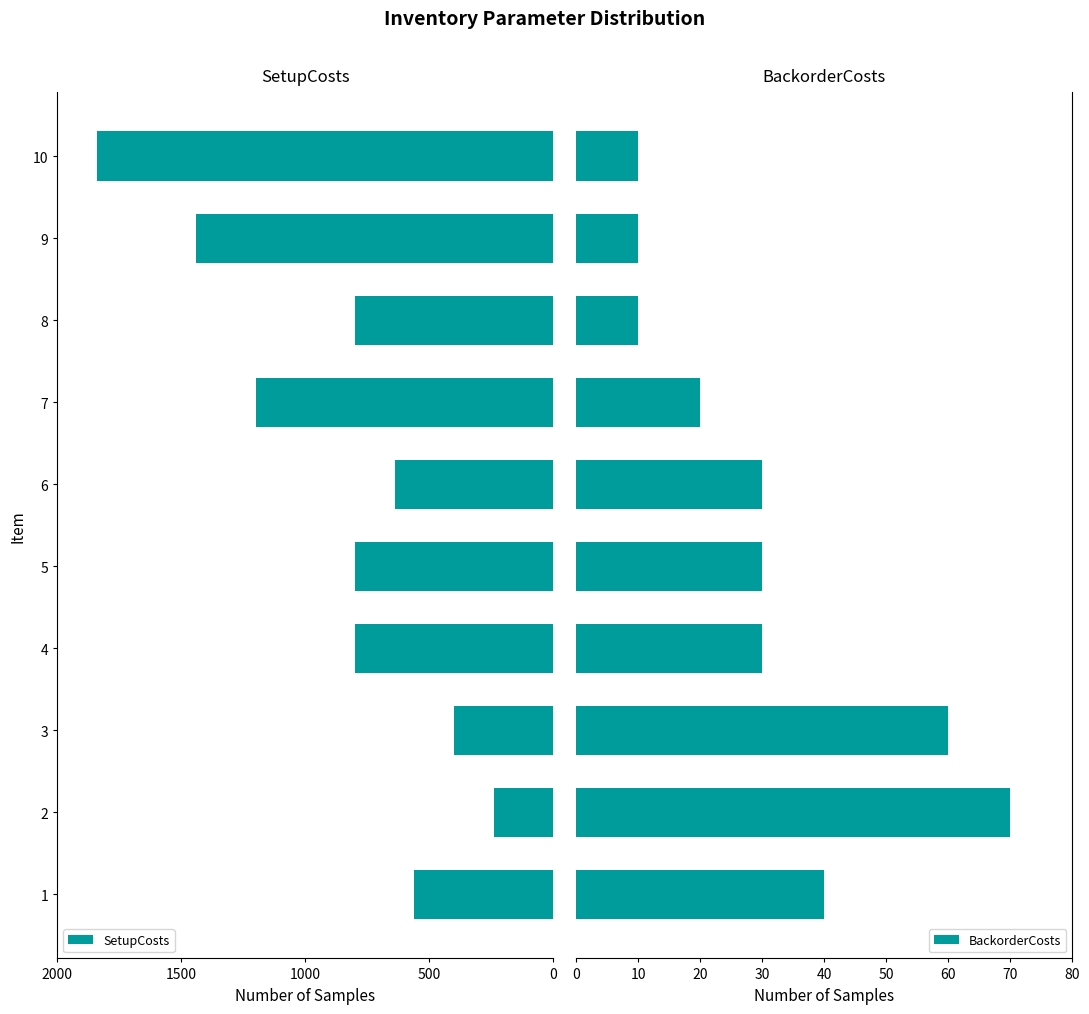

How many bars are there in each group?

2